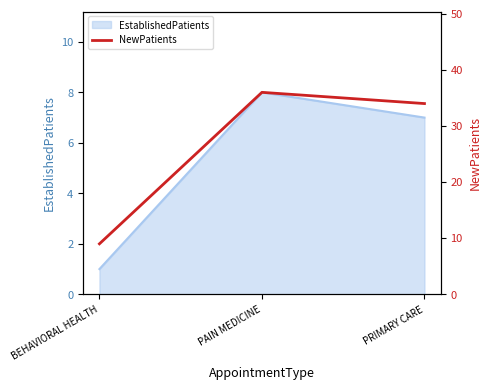

What value does the data have at PAIN MEDICINE, to the nearest 5?

35